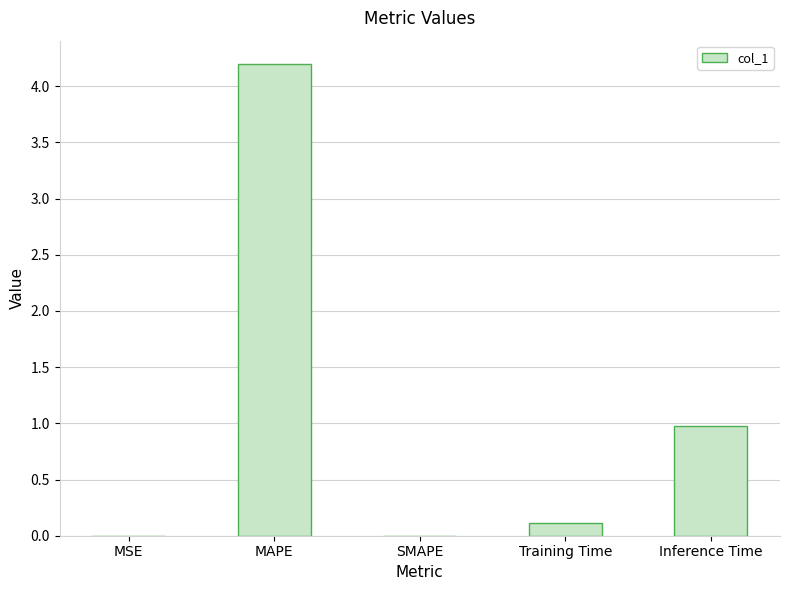

What is the sum of all values?

5.3